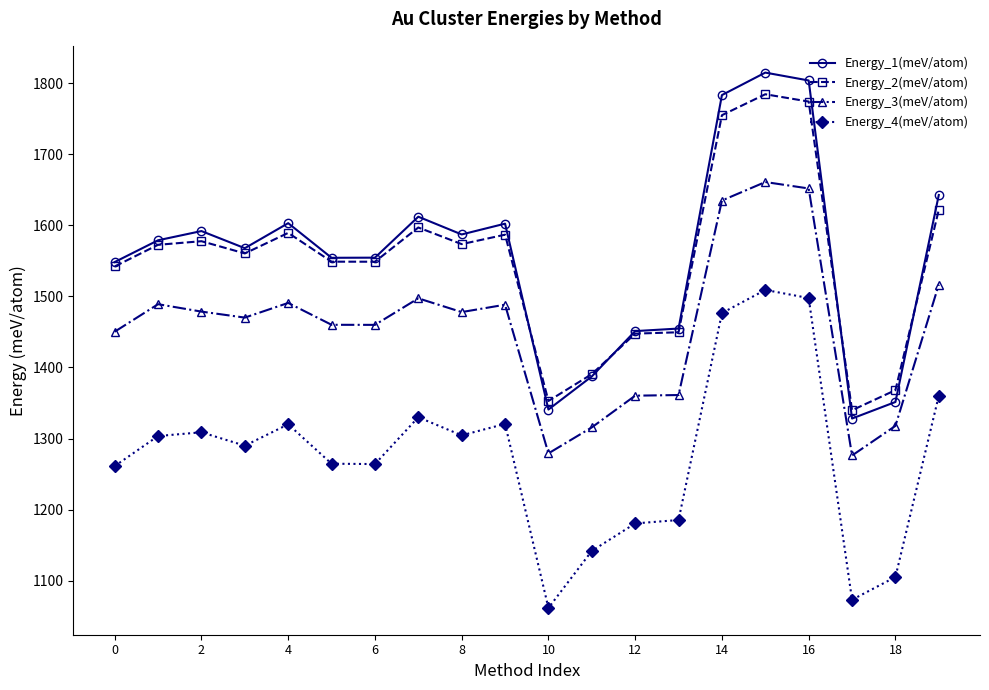

True or false: Energy_3(meV/atom) and Energy_4(meV/atom) intersect in this chart.

False